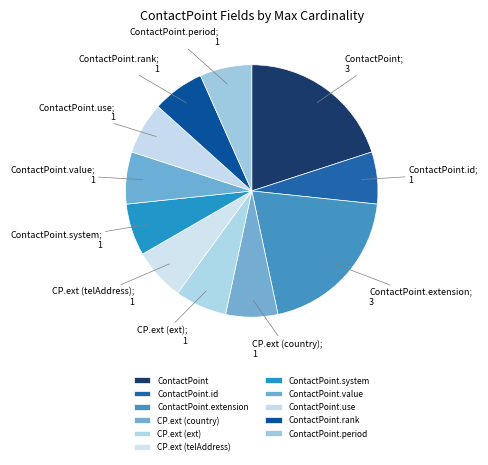

Count the number of slices in the pie.

11